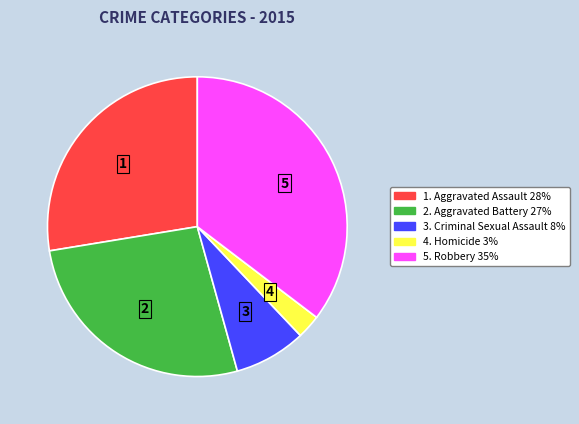

Is there a majority slice in this chart?

No